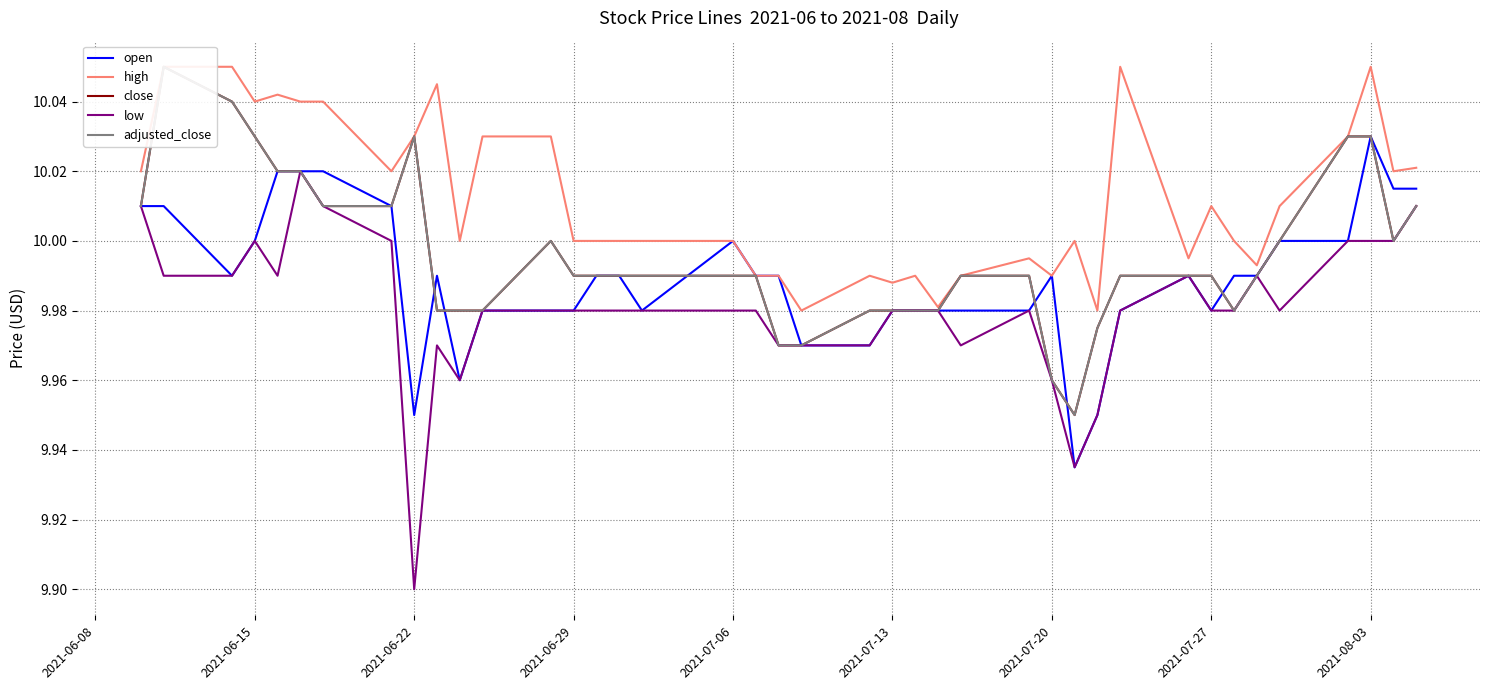

Which category has the lowest value in the low series?

2021-06-22